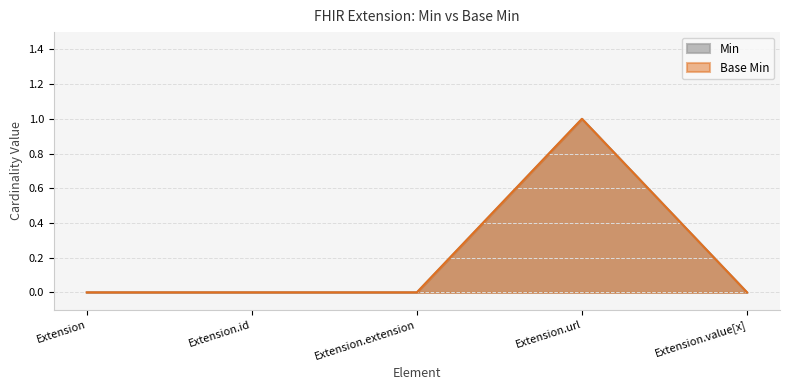

Reading right to left, transcribe all the data shown in this chart.

Min: Extension.value[x]=0	Extension.url=1	Extension.extension=0	Extension.id=0	Extension=0
Base Min: Extension.value[x]=0	Extension.url=1	Extension.extension=0	Extension.id=0	Extension=0